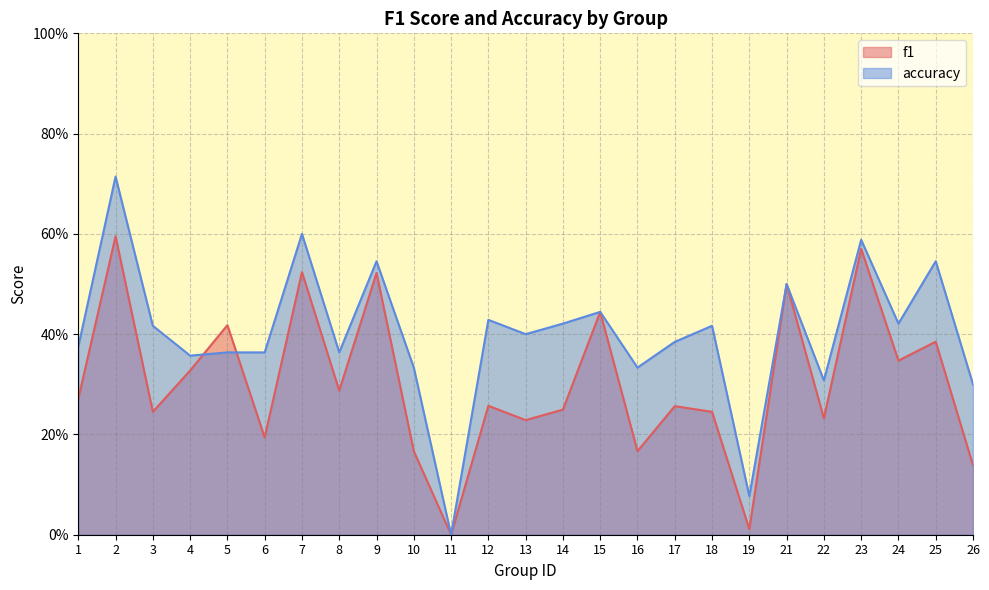

What is the sum of all accuracy values?

10.0